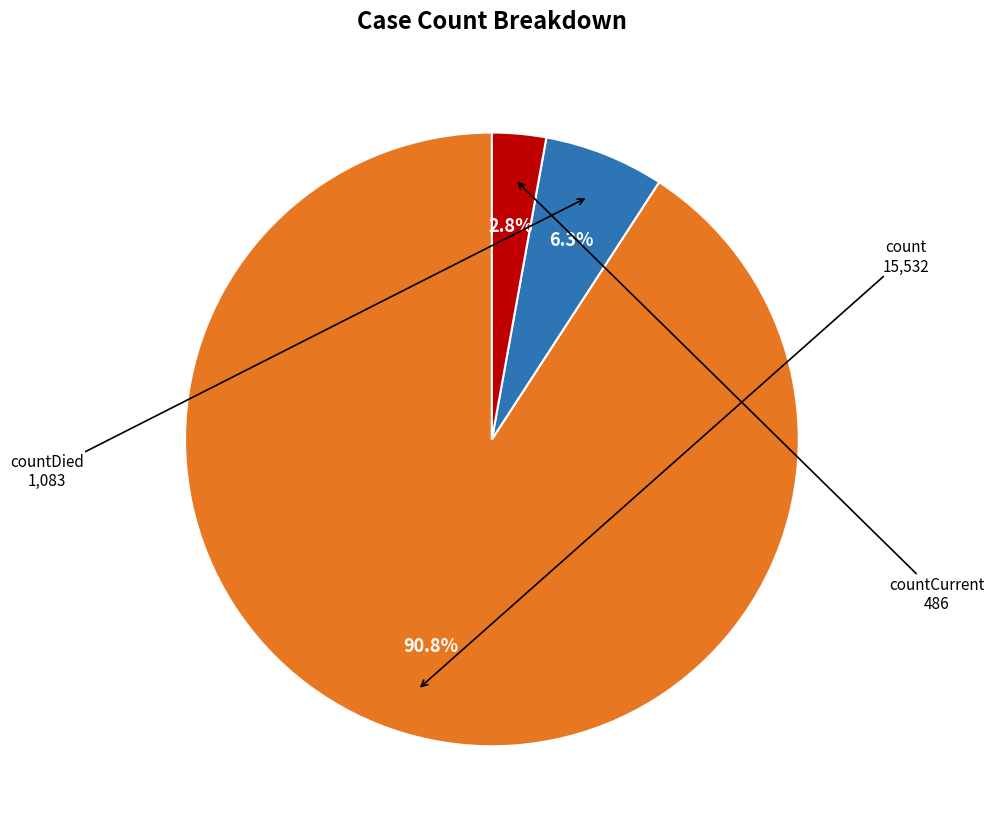

What is the majority slice?

count